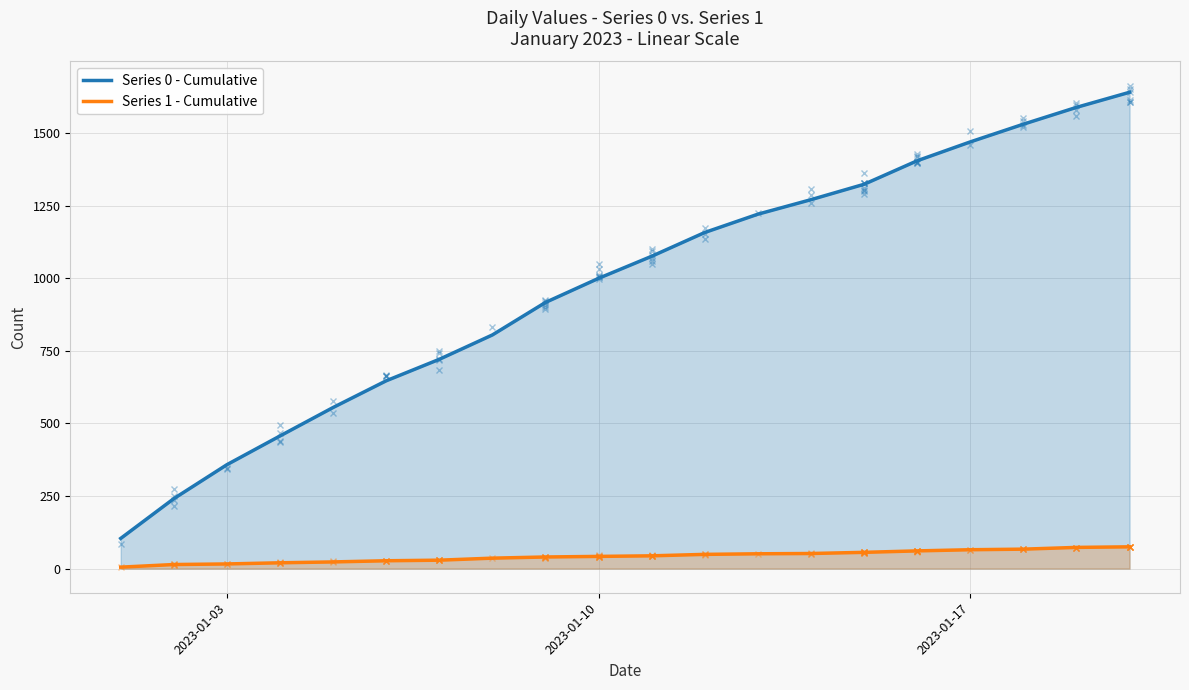

Reading left to right, list all the values displayed in this chart.

Series 0 - Cumulative: 104	241	358	457	555	647	721	805	917	1000	1076	1158	1221	1271	1324	1405	1470	1531	1589	1641
Series 1 - Cumulative: 5	14	16	20	23	27	29	36	40	42	44	49	51	52	56	61	65	67	73	75